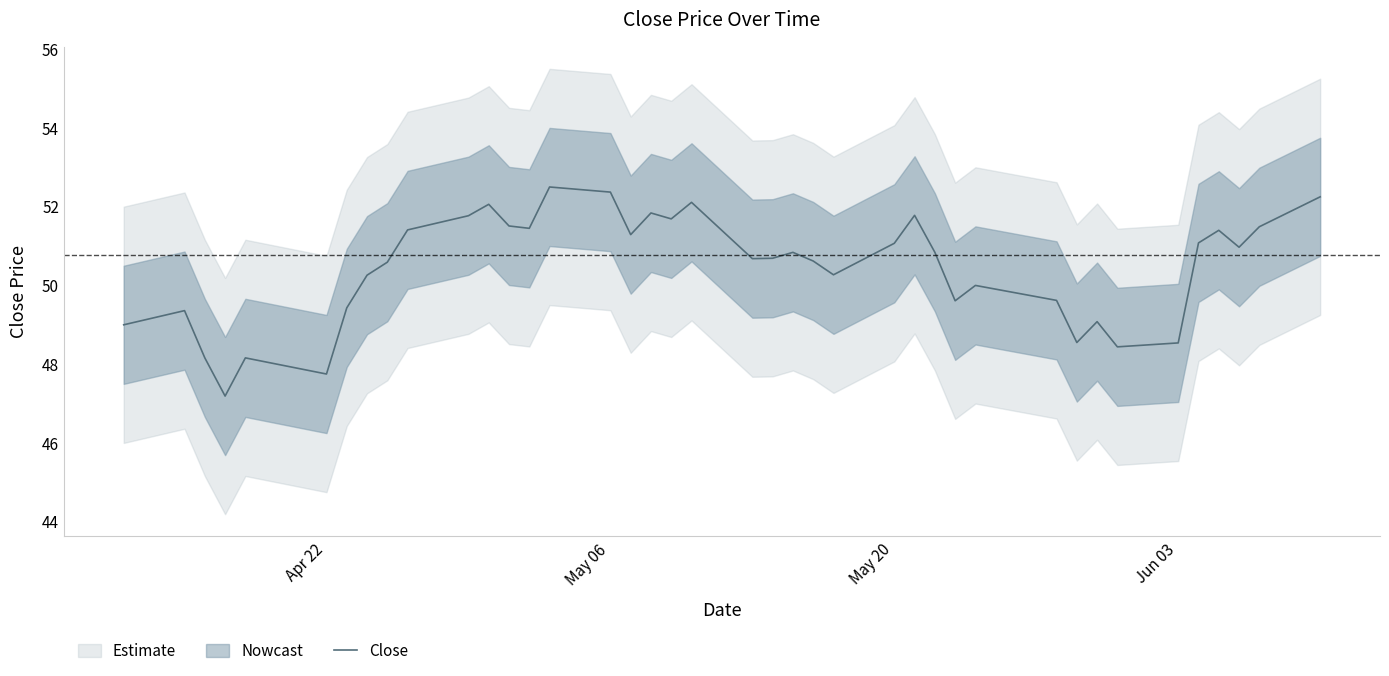

Is it true that Close equals 78.7 at Jun 03?

False